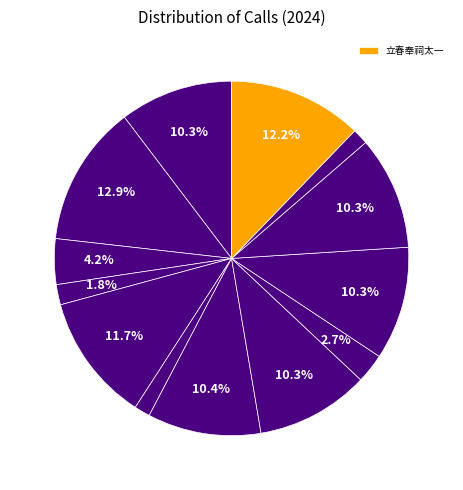

To the nearest percent, what is the average slice percentage?

8%